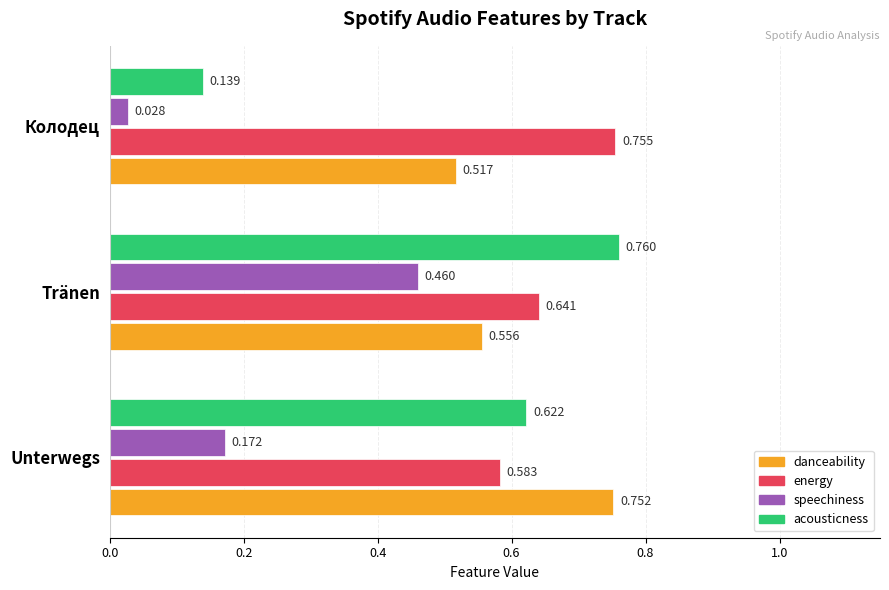

List the labels in order of acousticness value, smallest first.

Колодец, Unterwegs, Tränen